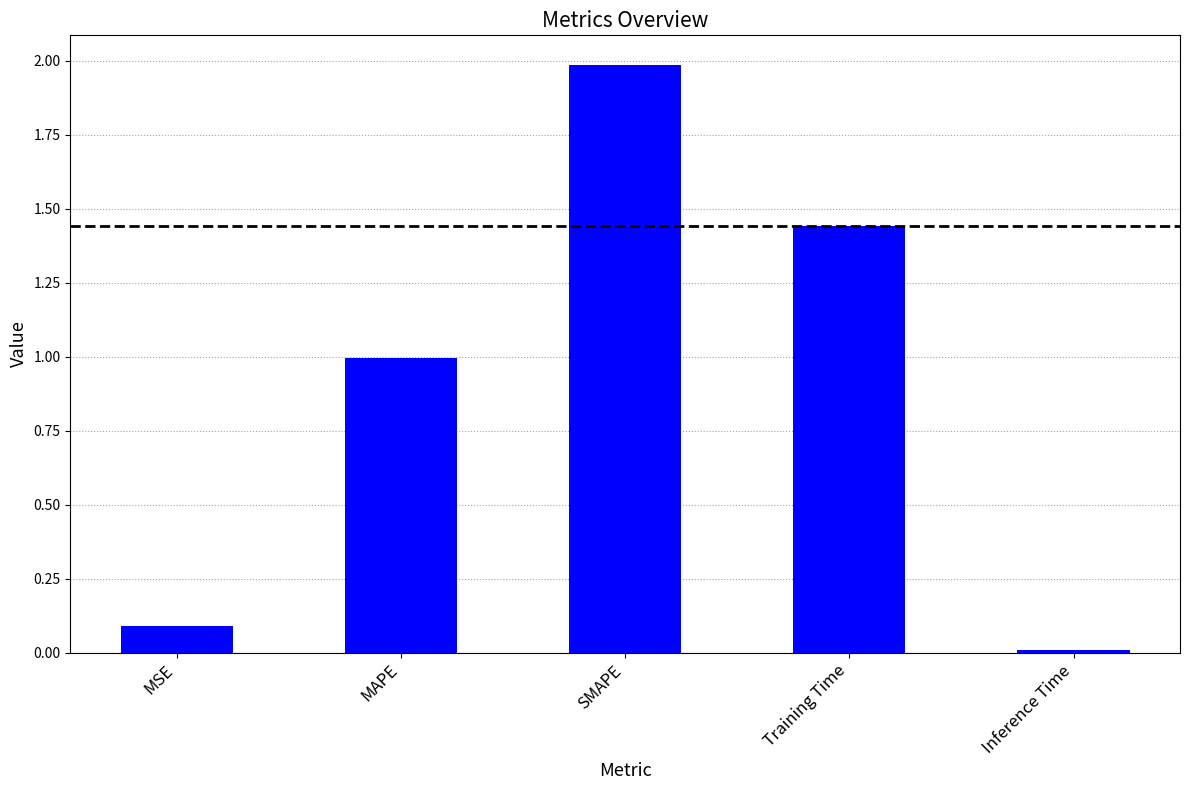

What is the change in value from MSE to Inference Time?

-0.1